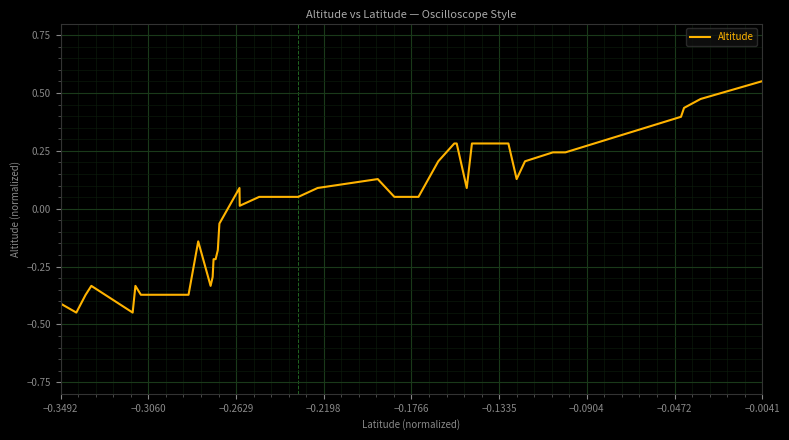

What is the difference between the maximum and minimum values?

1.0